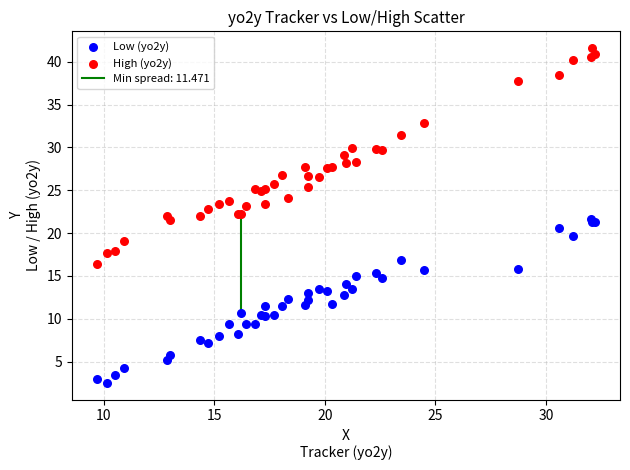

Which series contains the highest Y value?

High (yo2y)